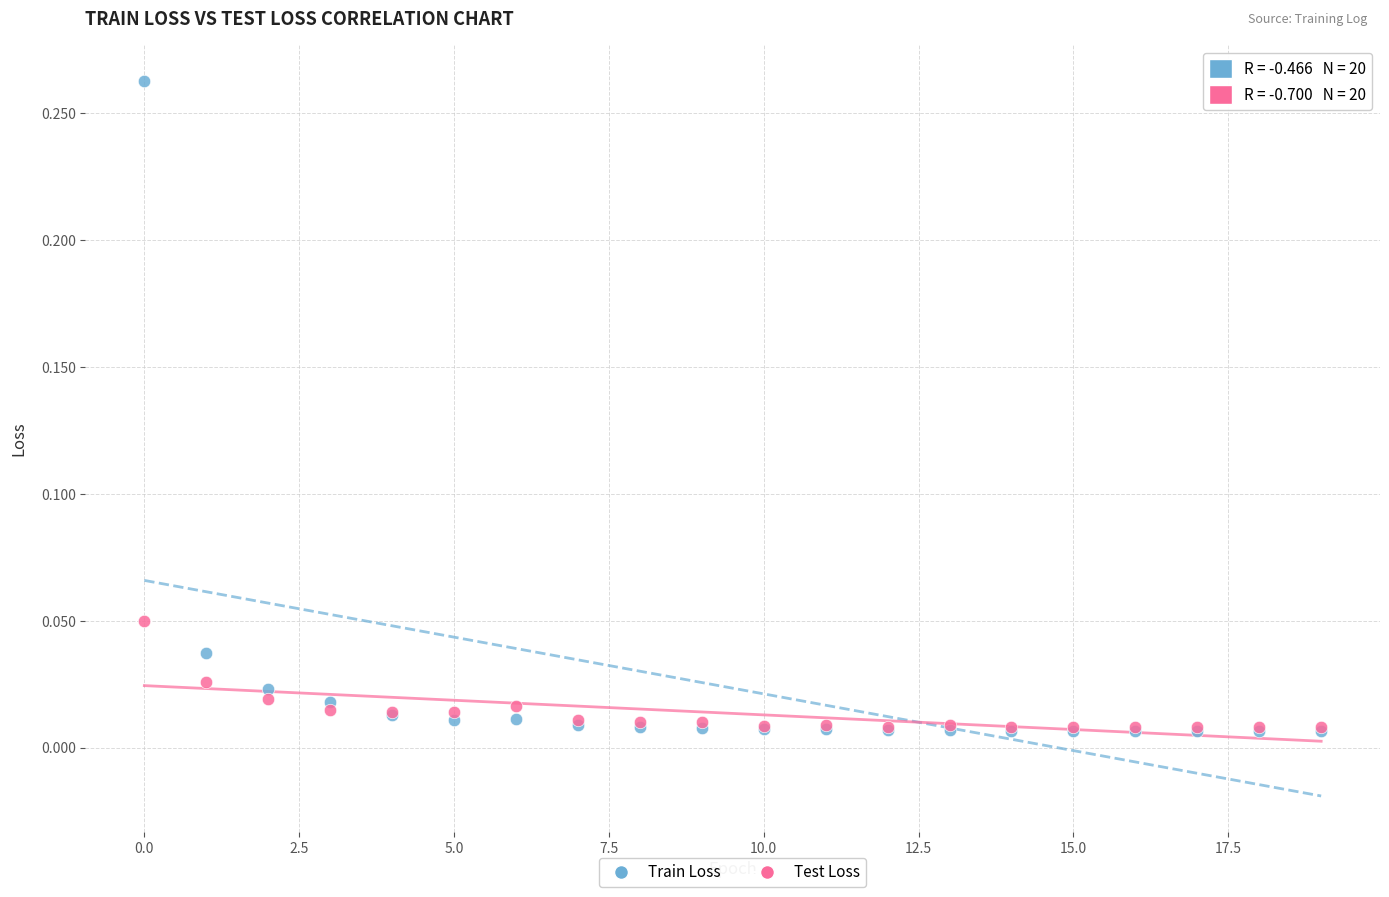

Which series contains the highest Y value?

Train Loss